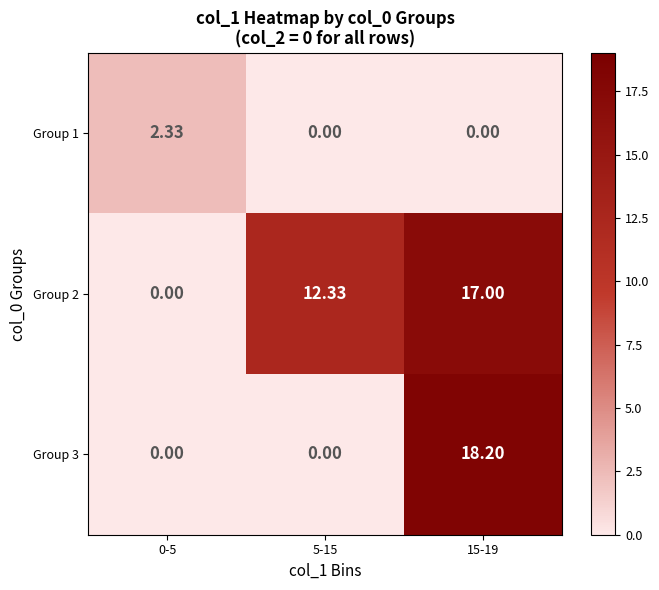

Reading left to right, list all the values displayed in this chart.

row_0: 0-5=2.3	5-15=0.0	15-19=0.0
row_1: 0-5=0.0	5-15=12.3	15-19=17.0
row_2: 0-5=0.0	5-15=0.0	15-19=18.2